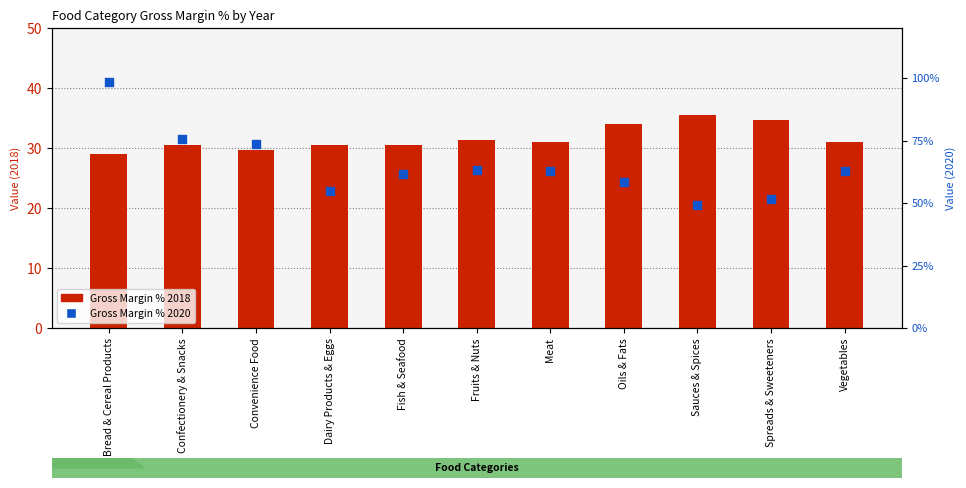

Which series has the largest total across all categories?

2020